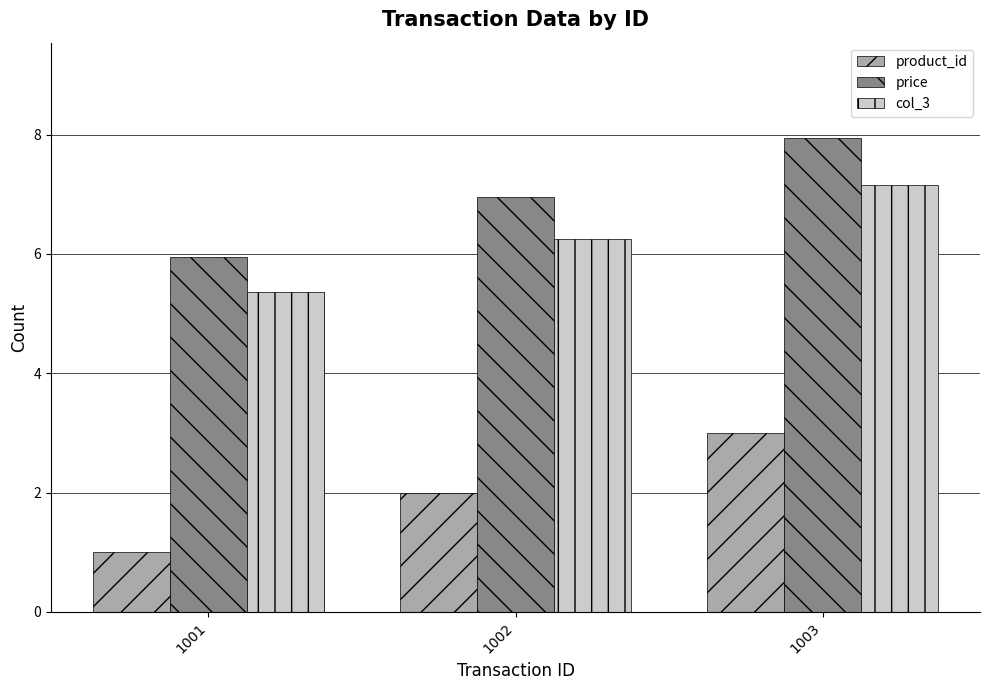

What is the maximum value for col_3?

7.2